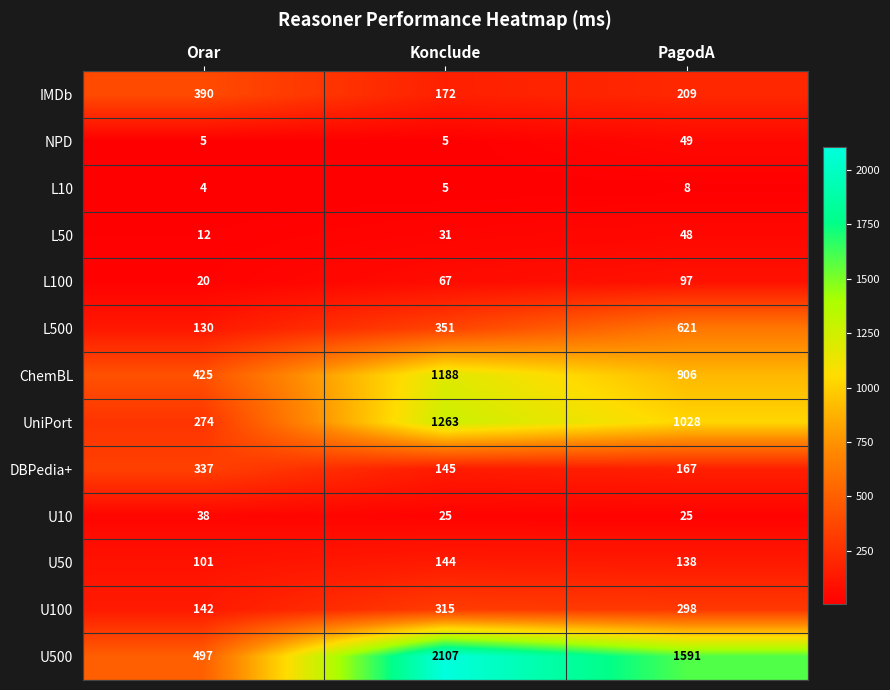

Rank the series at PagodA from highest to lowest value.

U500, UniPort, ChemBL, L500, U100, IMDb, DBPedia+, U50, L100, NPD, L50, U10, L10